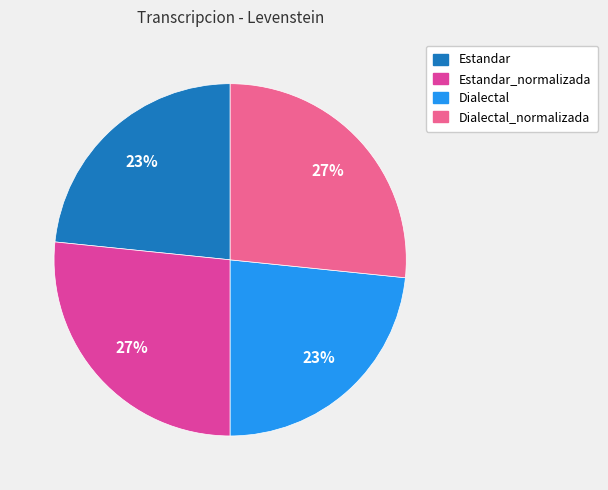

To the nearest percent, what is the combined percentage of Dialectal and Estandar_normalizada?

50%